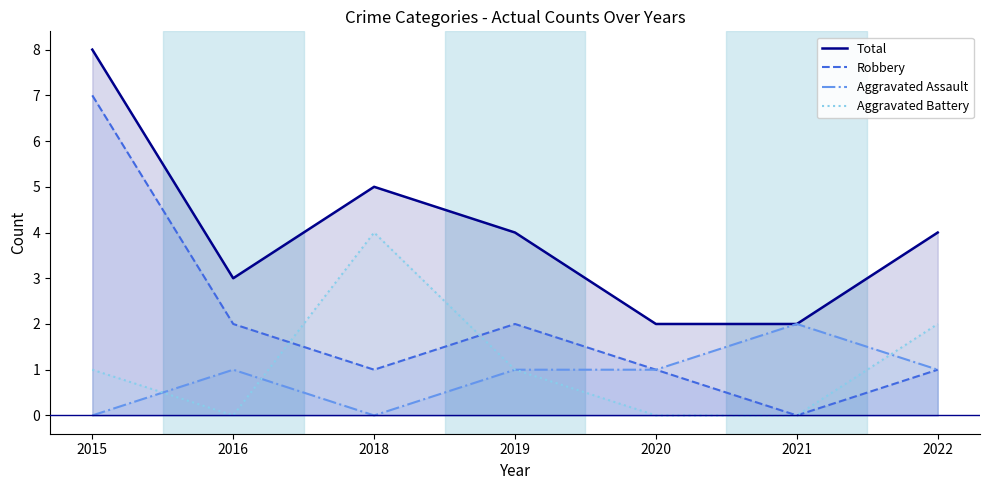

What is the spread (max minus min) of values at 2019?

3